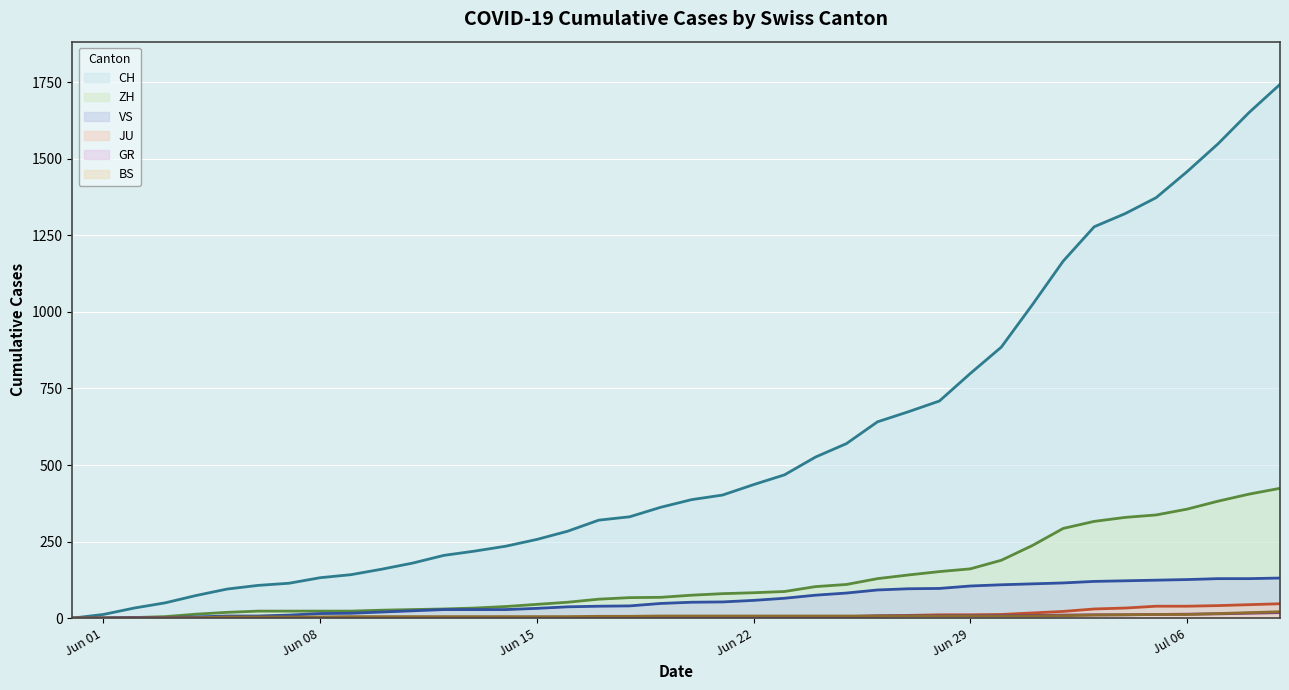

Where is CH nearest to the value 871?

2020-06-30